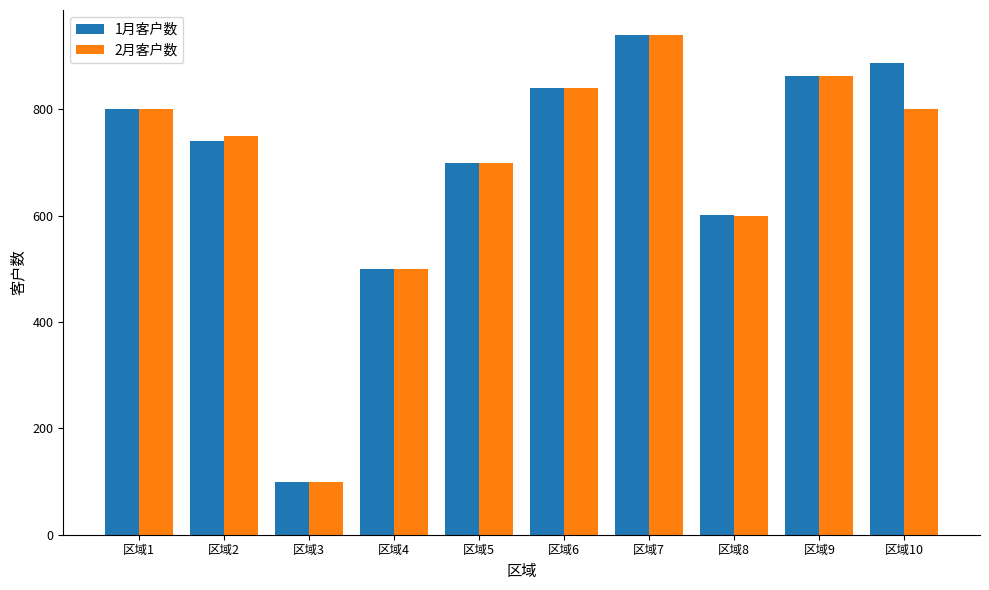

What is the difference between the 2月客户数 values at 区域8 and 区域10?

200